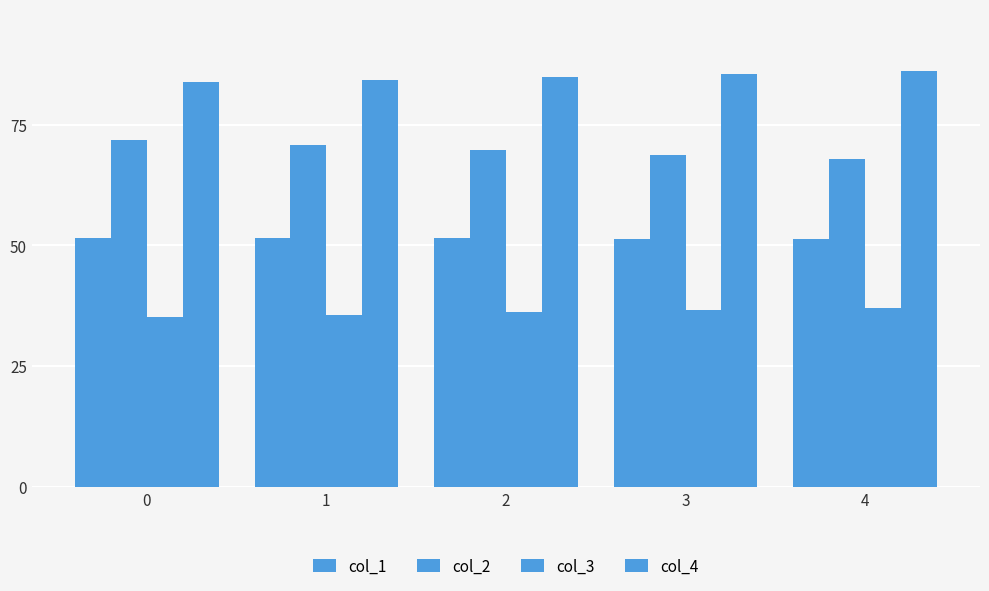

How many bars are there in total?

20